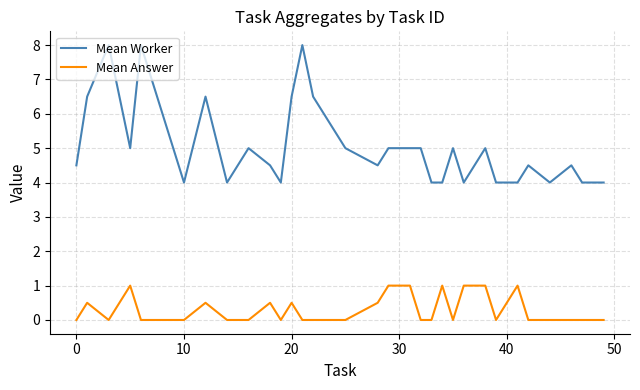

What are all the series names shown in the legend?

Mean Worker, Mean Answer